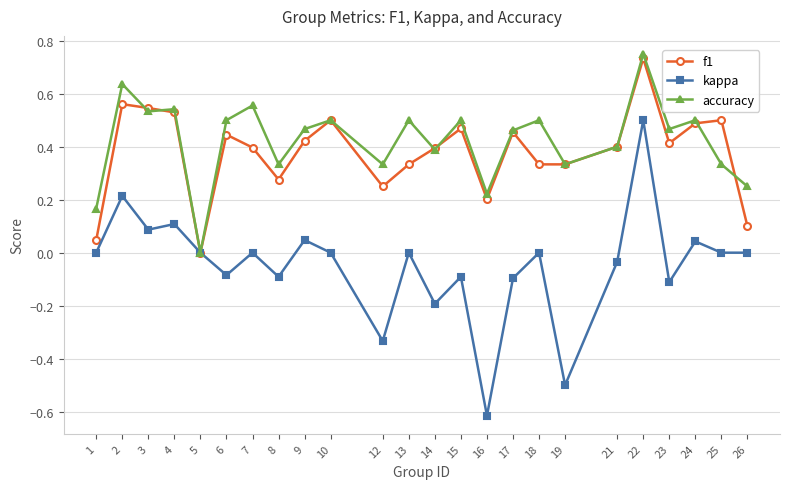

The value of kappa at 8 is -0.0. True or false?

False